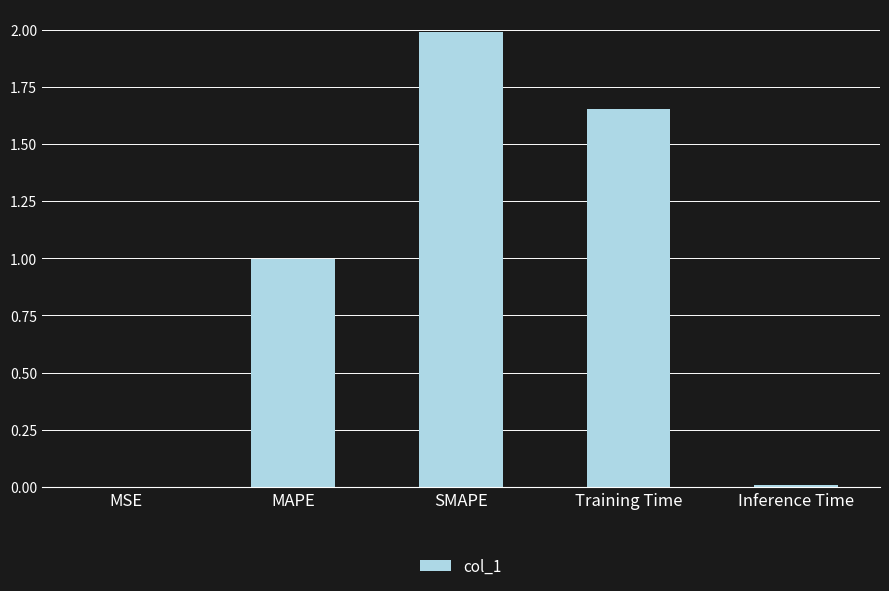

What is the sum of the values at MAPE and SMAPE?

3.0